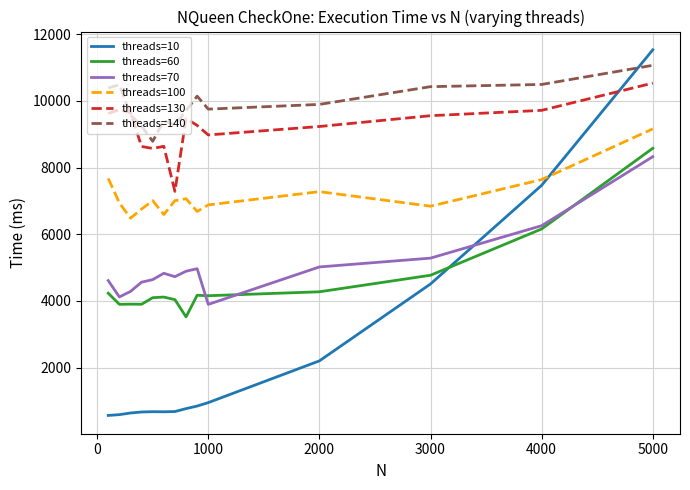

What is the sum of all threads=60 values?

63829.6